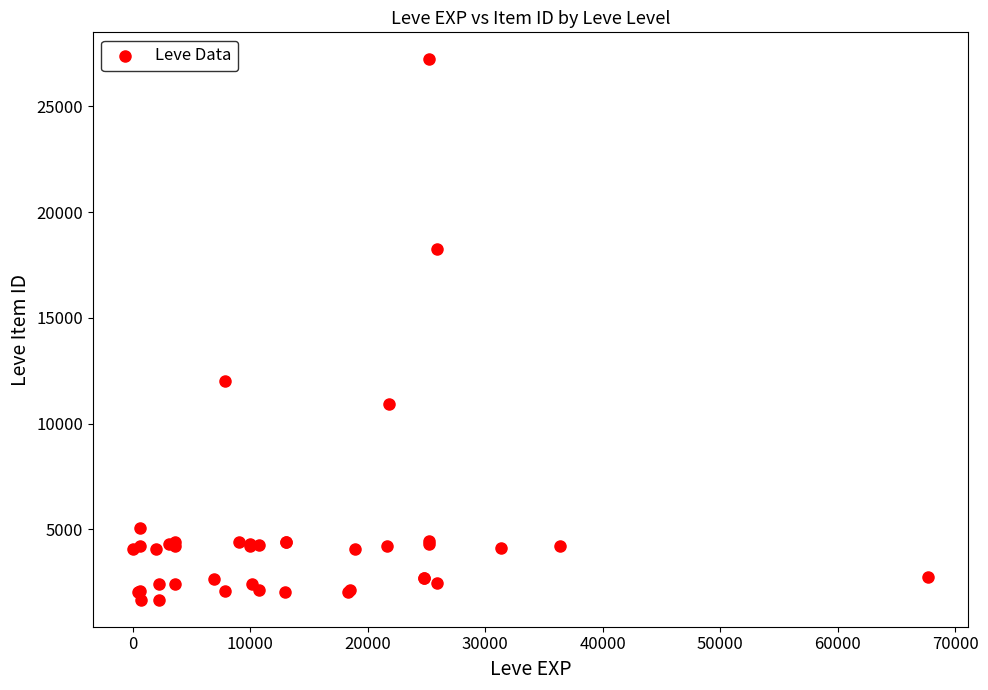

What Y value in the scatter plot is closest to 14448?

12018